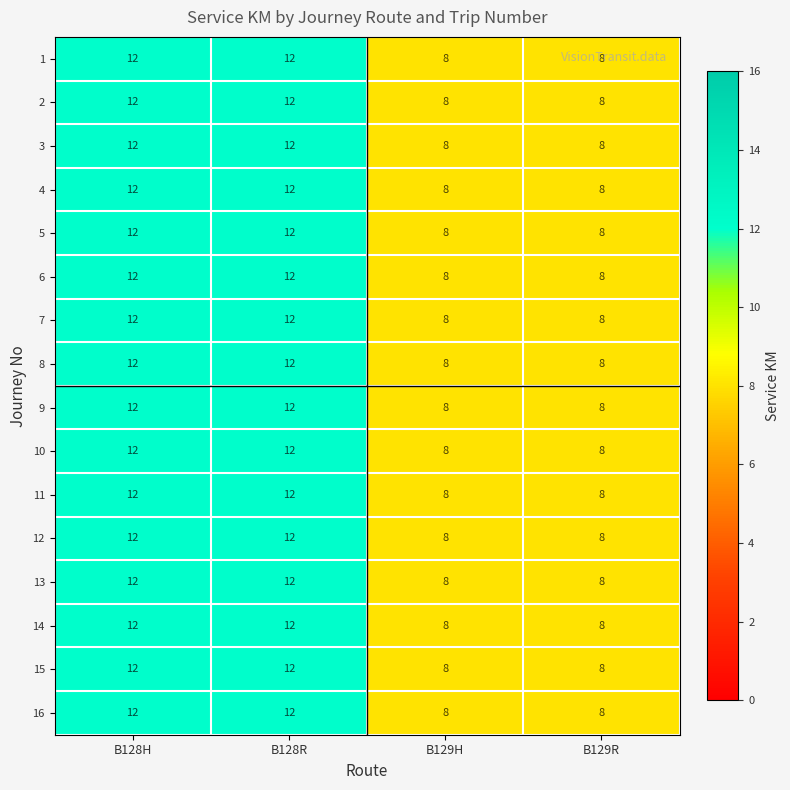

True or false: 16 has a value of 8 at B129R.

True